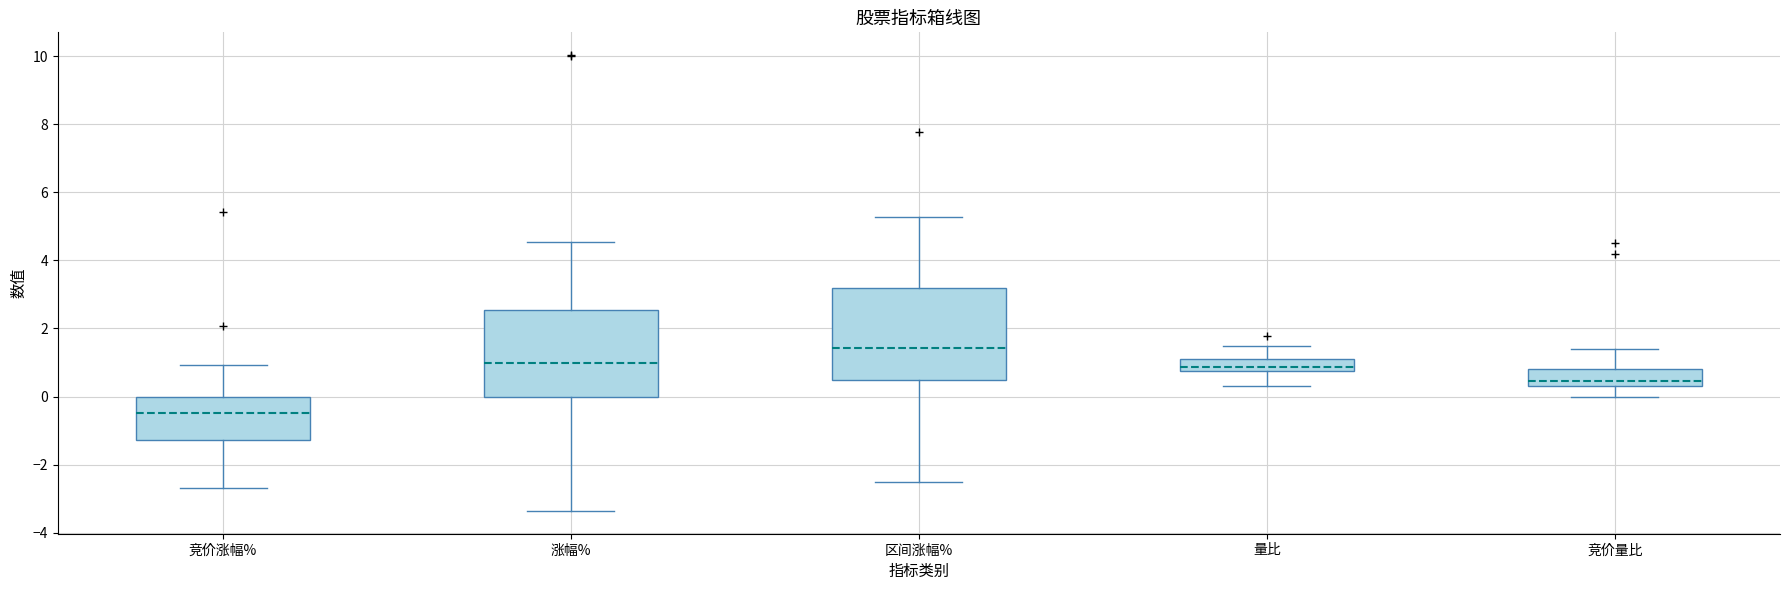

Reading left to right, read every box against the y-axis: the position of its median line, the range the box covers, and the ends of its whiskers. The values are not printed on the chart, so give them approximately, as read against the axis.

竞价涨幅%: median -0.4, box -1.2 to 0.0, whiskers -2.6 to 1.0
涨幅%: median 1.0, box 0.0 to 2.6, whiskers -3.4 to 4.6
区间涨幅%: median 1.4, box 0.4 to 3.2, whiskers -2.6 to 5.2
量比: median 0.8 (just above the box's lower edge), box 0.8 to 1.2, whiskers 0.4 to 1.4
竞价量比: median 0.4 (just above the box's lower edge), box 0.4 to 0.8, whiskers 0.0 to 1.4